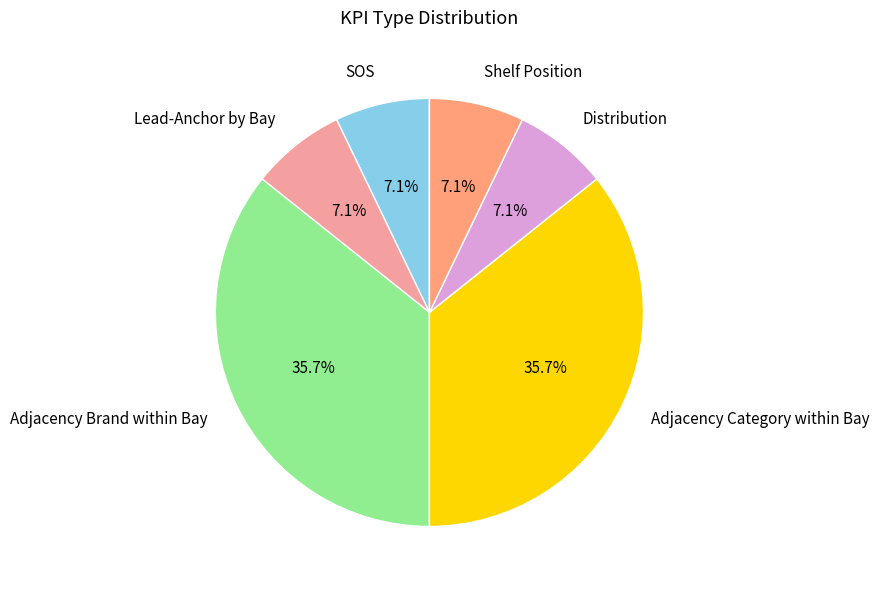

Is there any slice that represents more than half of the pie?

No